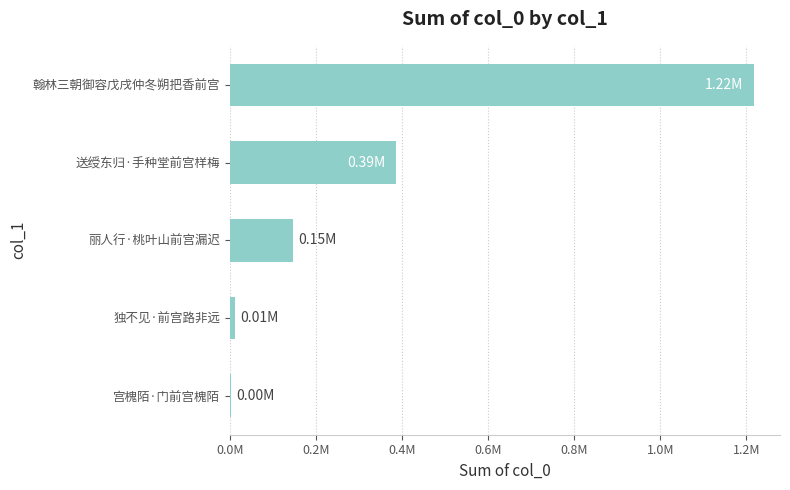

Count the number of categories in the chart.

5